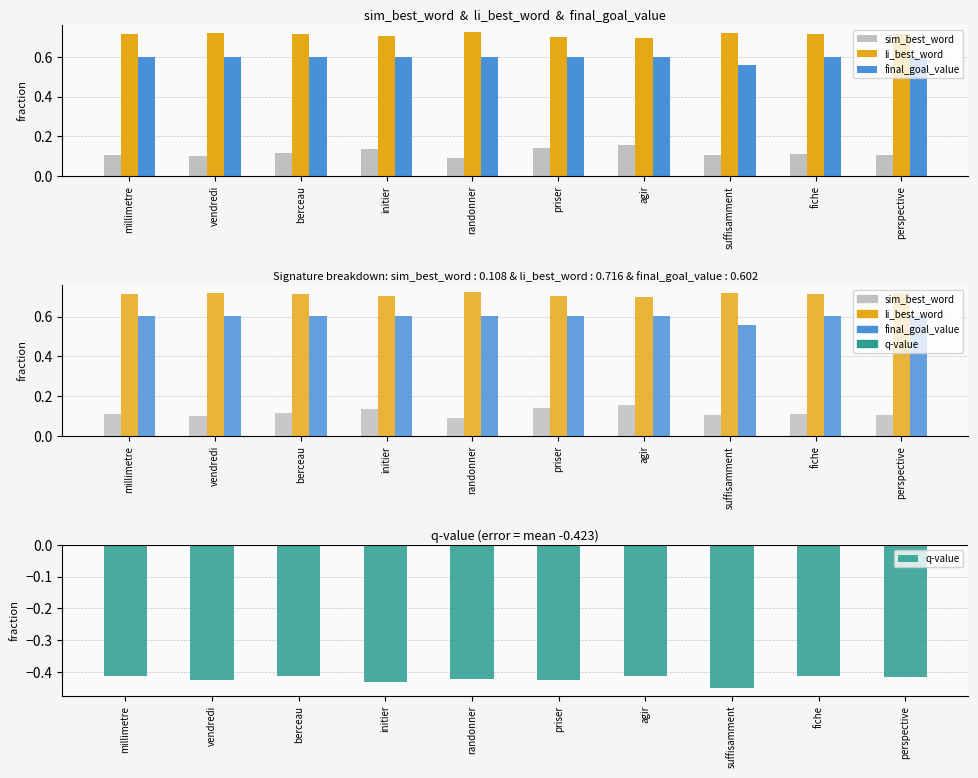

What is the total value across all series at suffisamment?

0.9